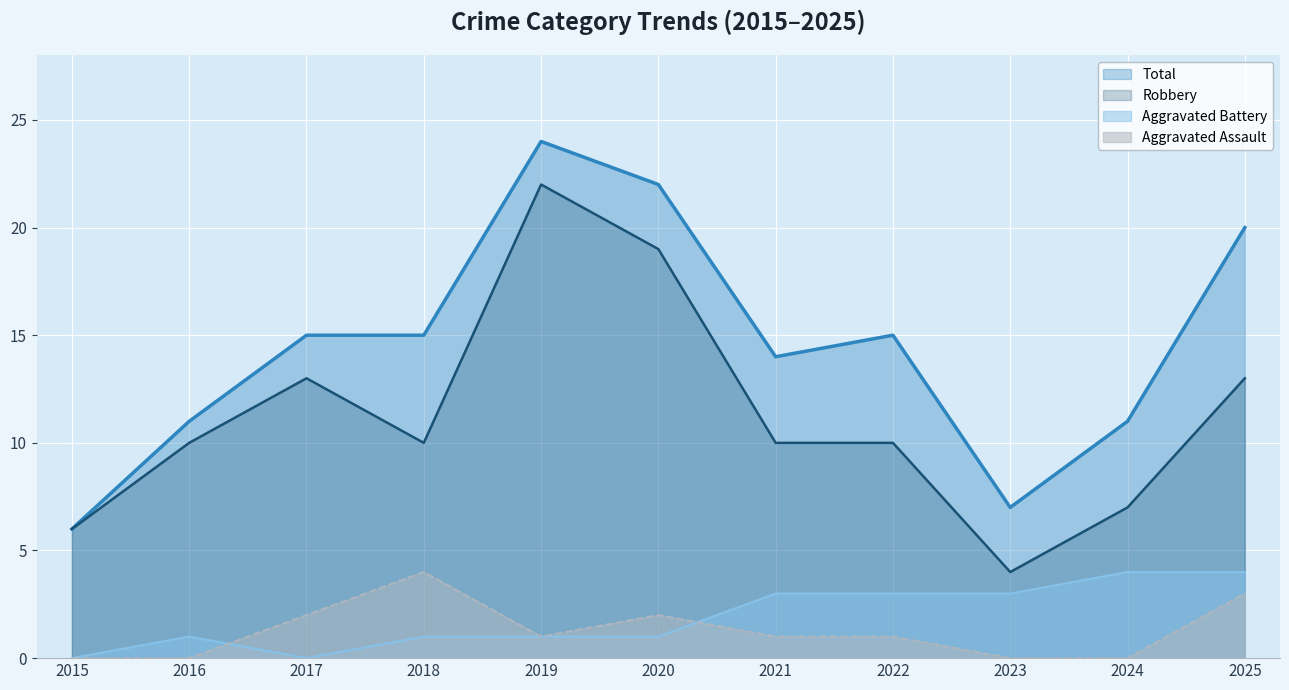

Which series has the widest spread of values?

Robbery